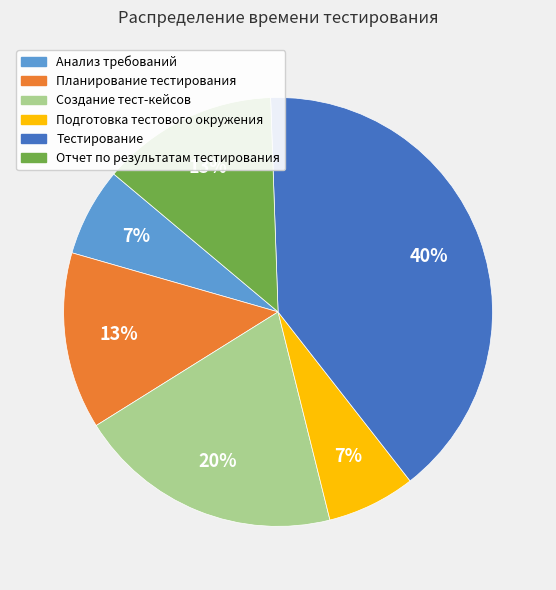

How many segments does this pie chart have?

6